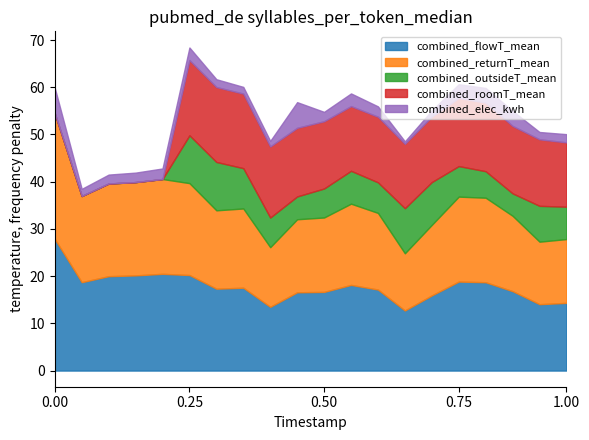

Which series has the largest range (max minus min)?

combined_roomT_mean